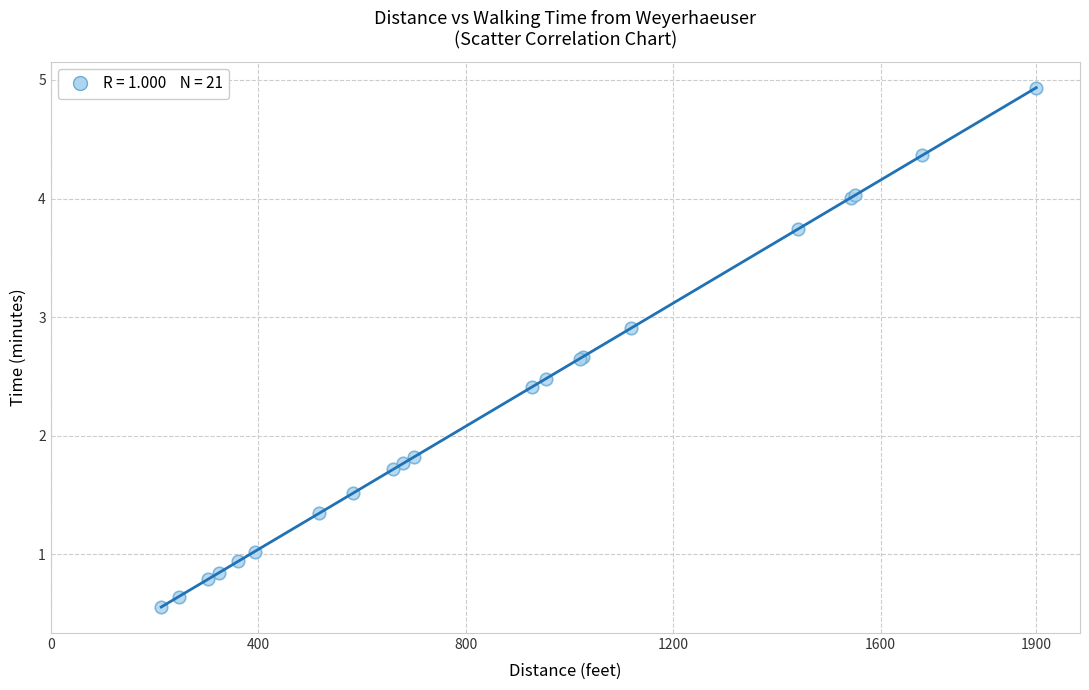

What Y value in the scatter plot is closest to 2?

1.8